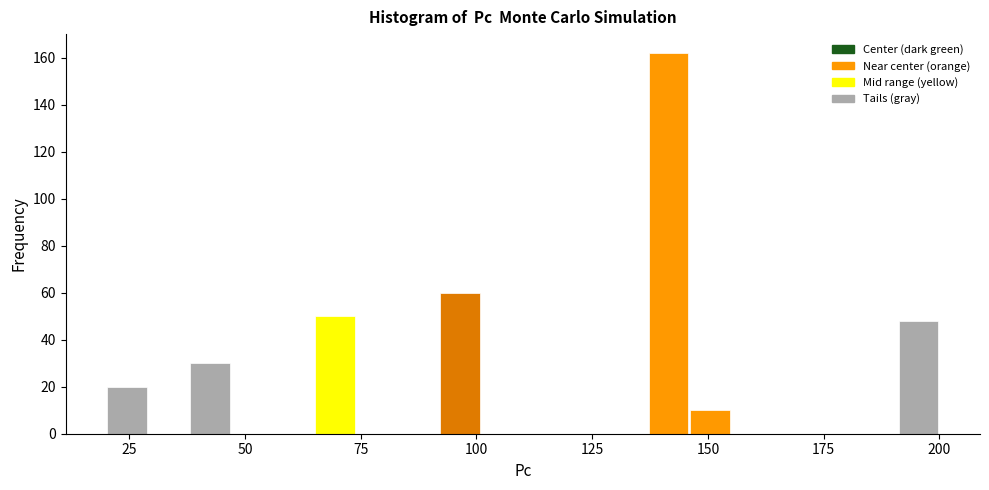

Around what value on the x-axis is the tallest bar? Give the approximate position of its centre, as read against the axis.

140